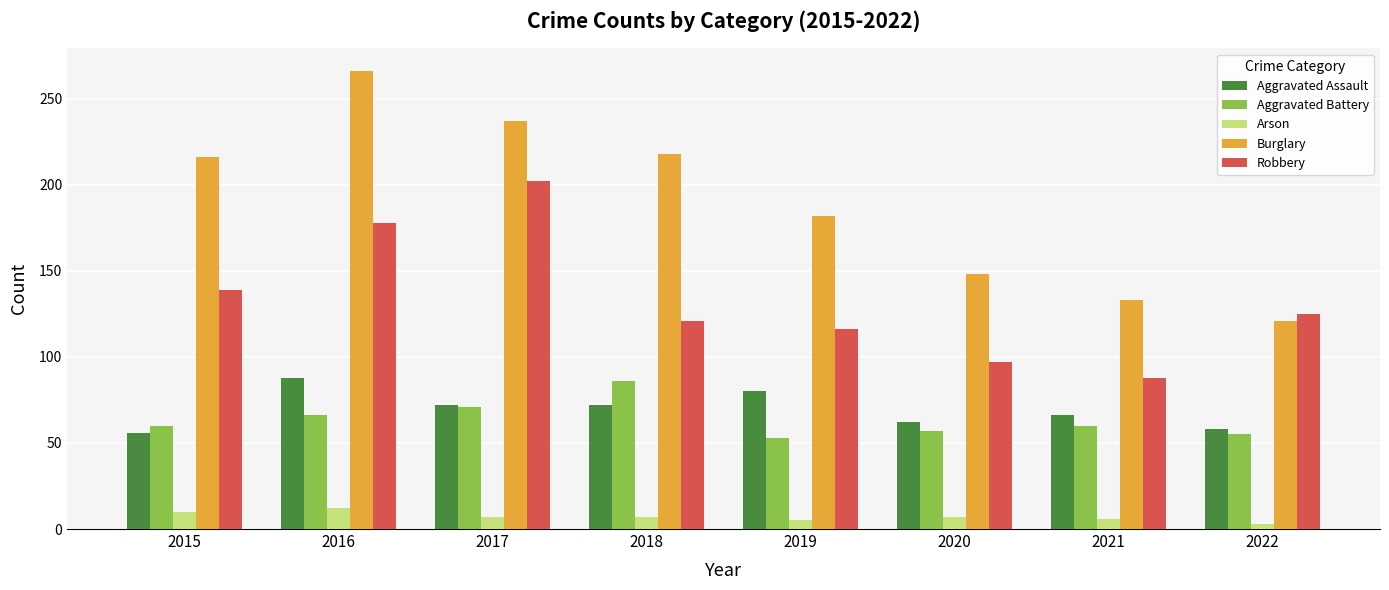

The Aggravated Battery series shows 53 at 2019. True or false?

True